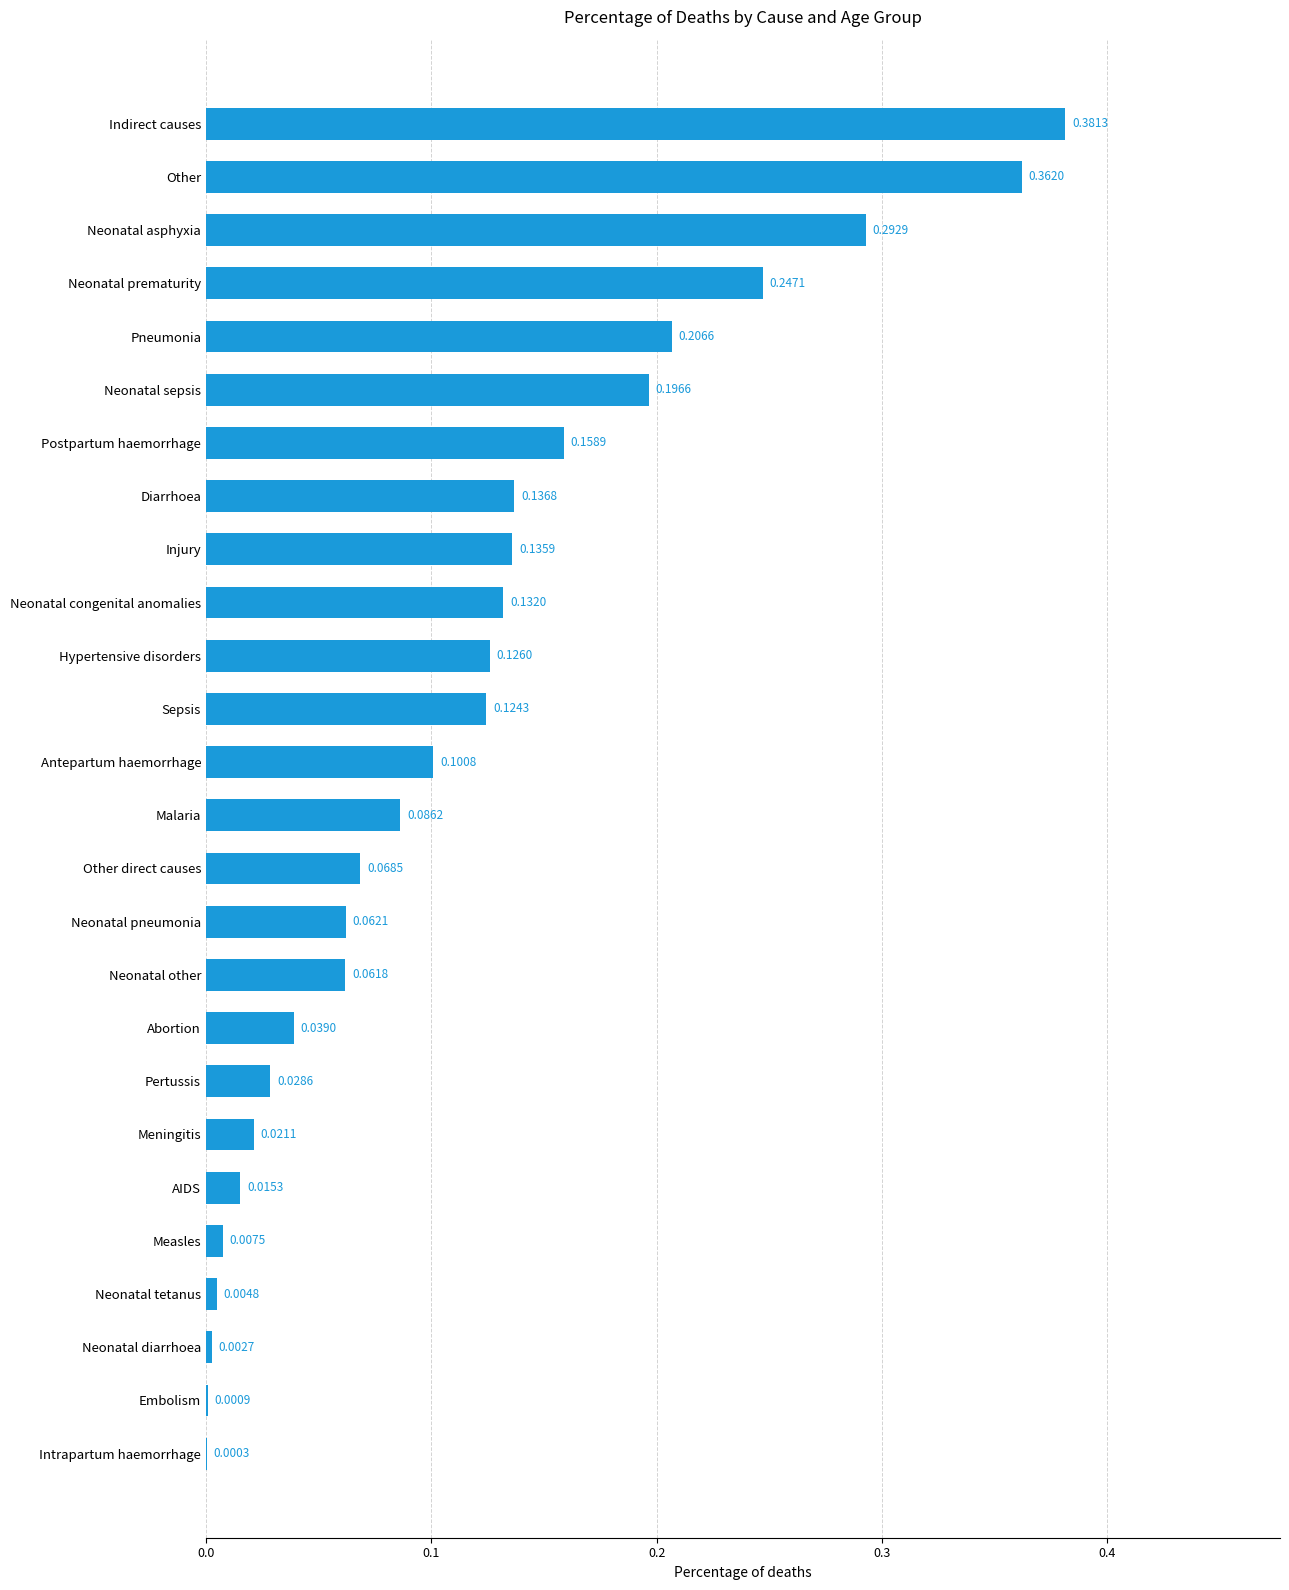

Which category has the highest value across all series?

Indirect causes